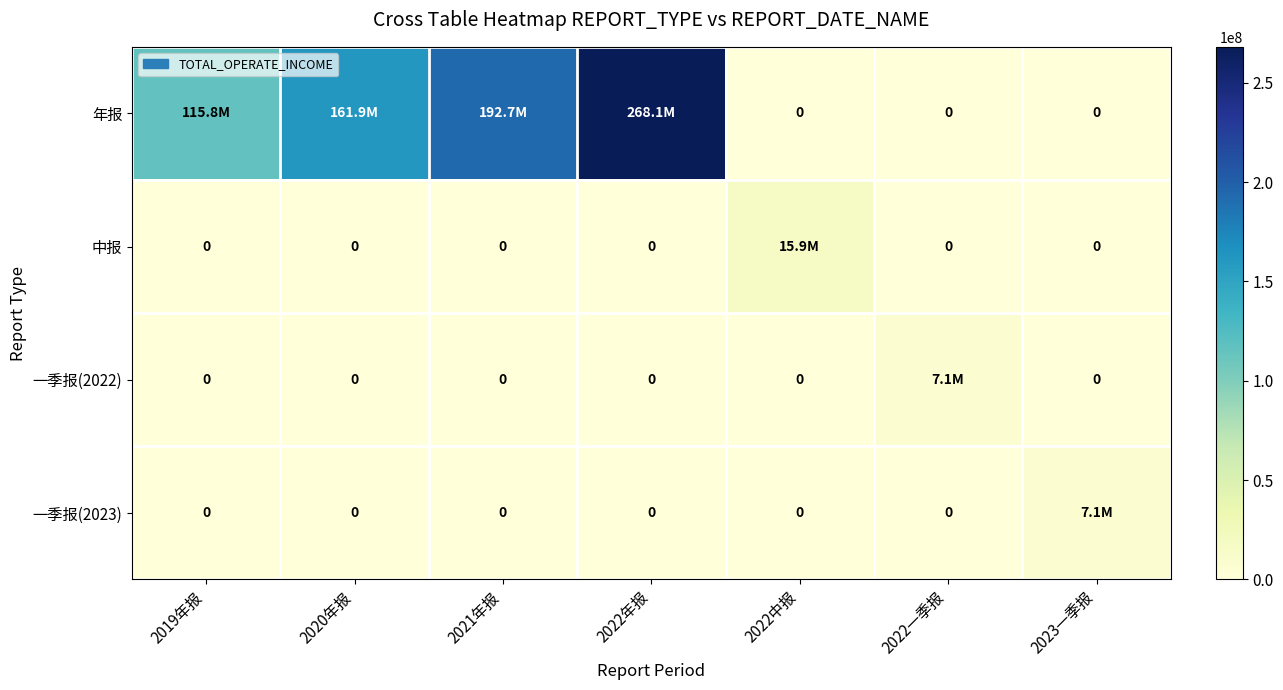

What is the spread (max minus min) of values at 2023一季报?

7140963.4